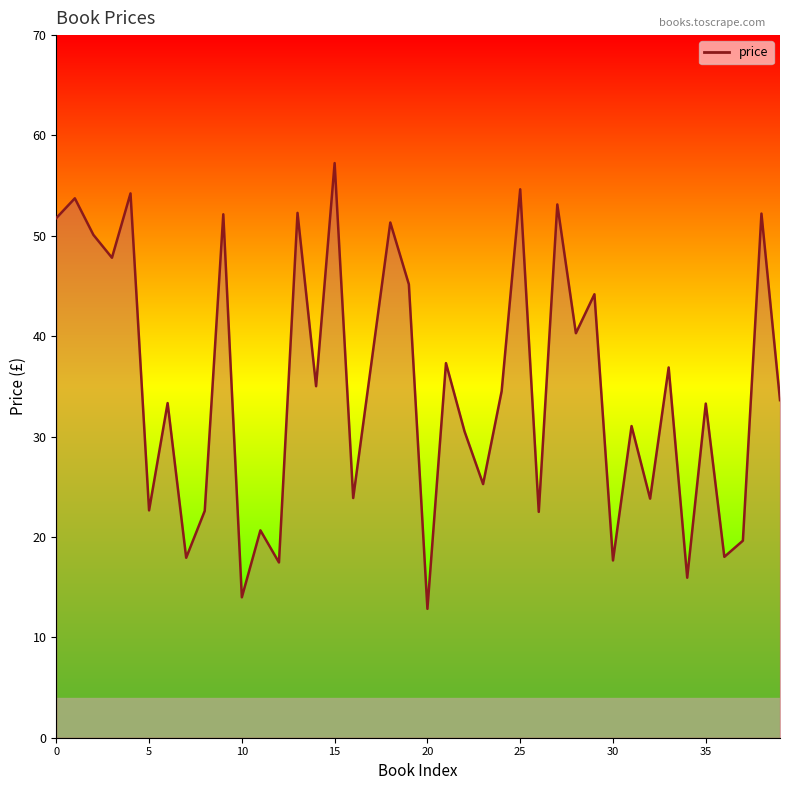

How many interior local peaks (higher than both neighbors) does the data have?

16